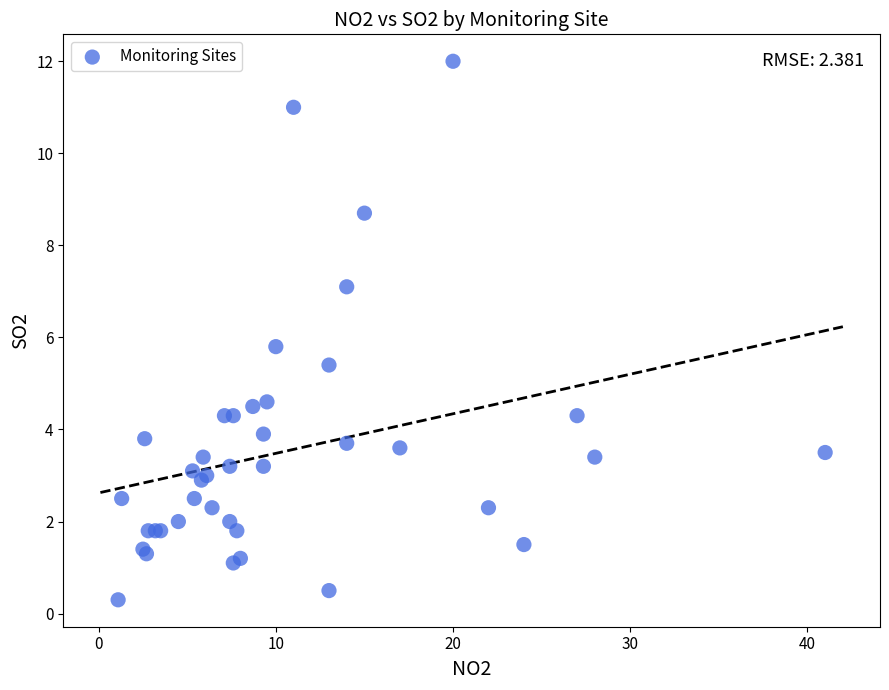

What Y value in the scatter plot is closest to 6?

5.8